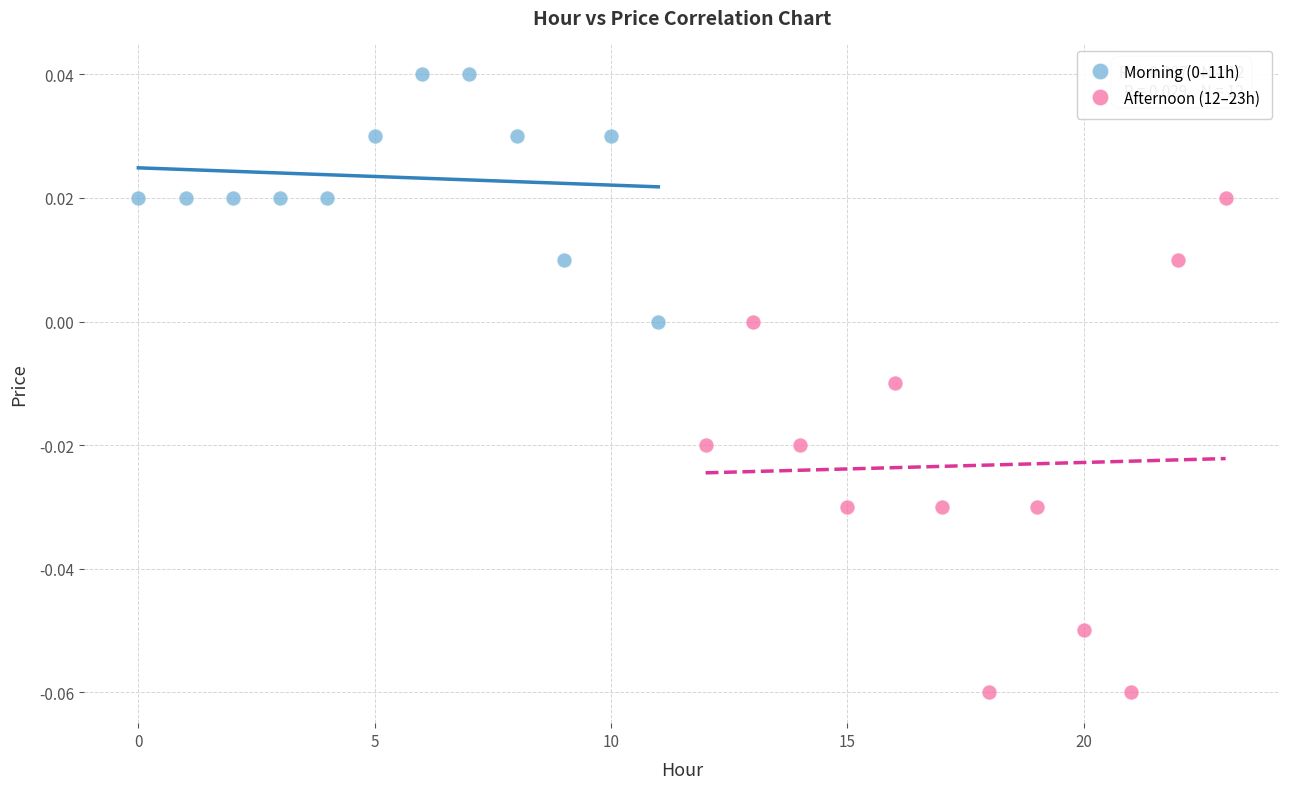

Which series has the widest spread of Y values?

Afternoon (12–23h)